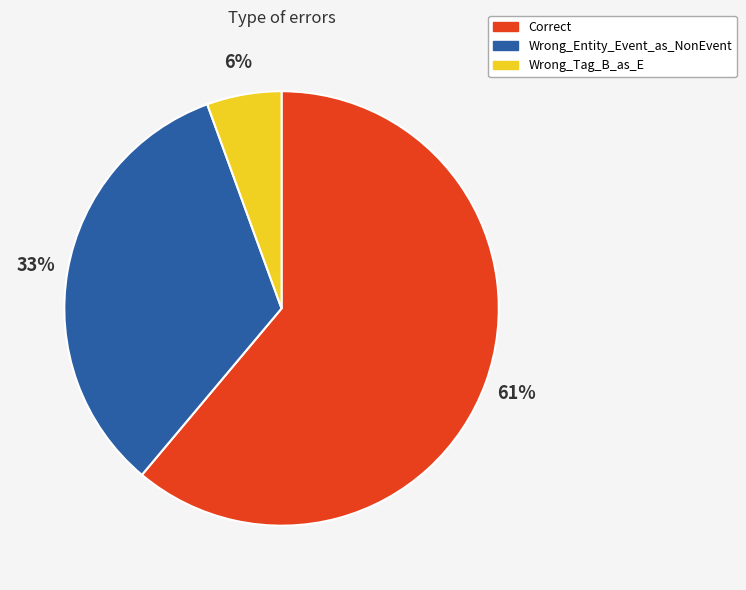

What percentage is the Correct slice, to the nearest percent?

61%